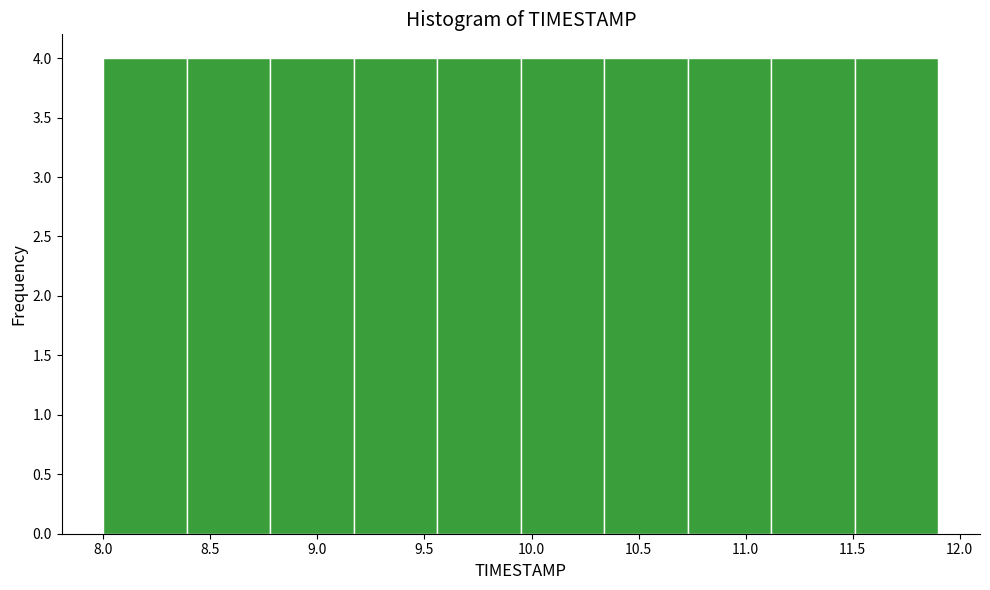

How tall is the bar that spans 8.00 to 8.39 on the x-axis? Neither the bar edges nor the heights are printed on the chart, so give them approximately, as read against the axes.

4